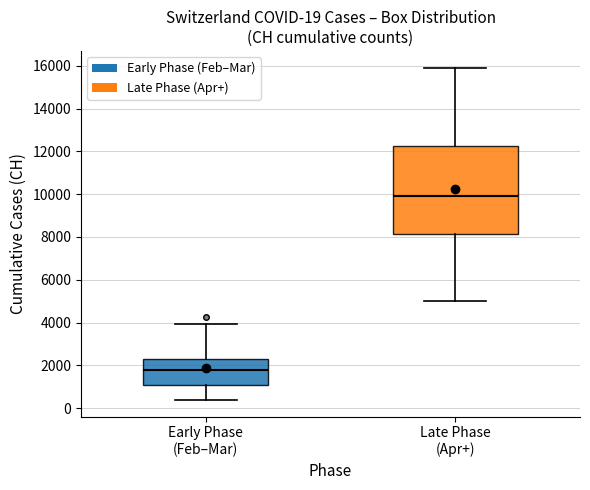

Which box is the tallest, from its lower edge to its upper edge?

Late Phase (Apr+)